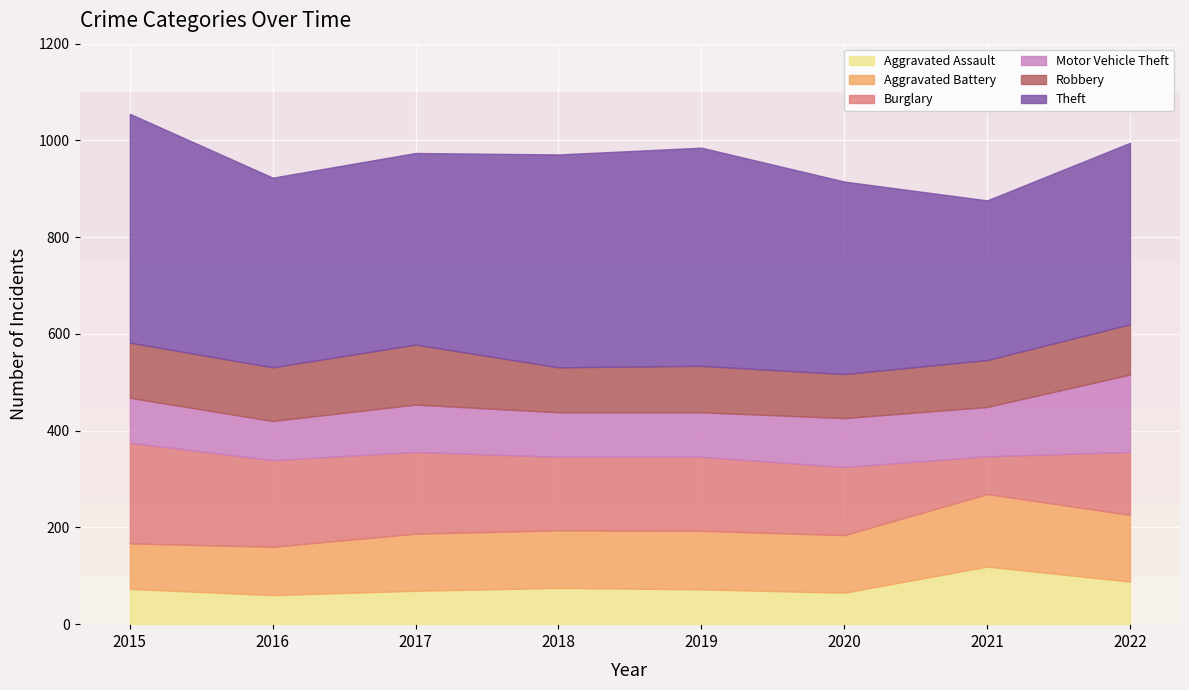

The value of Aggravated Assault at 2015 is 118. True or false?

False